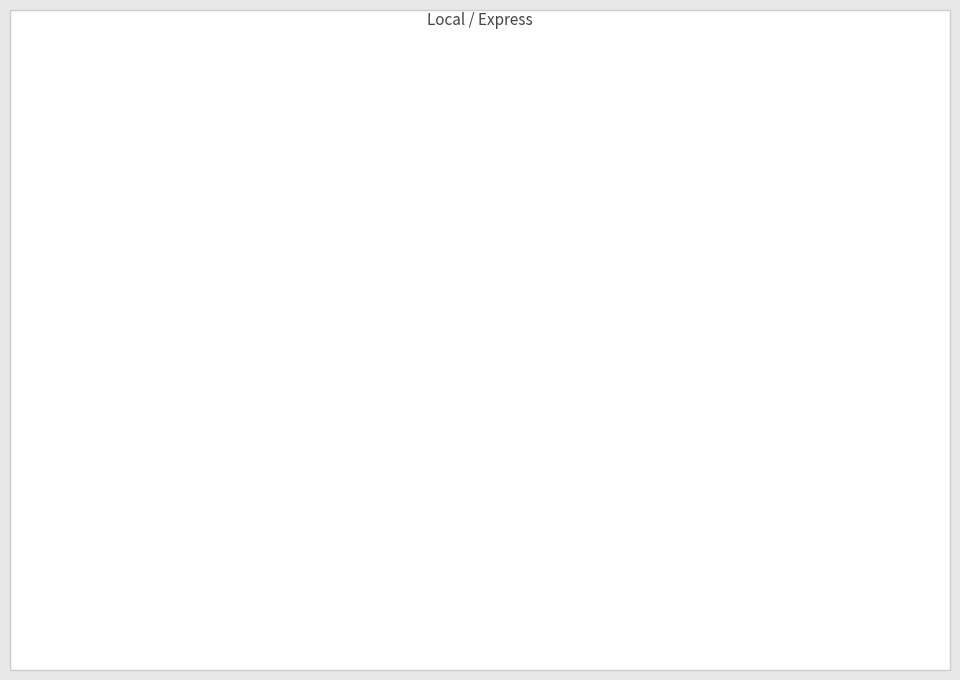

Count the number of slices in the pie.

2